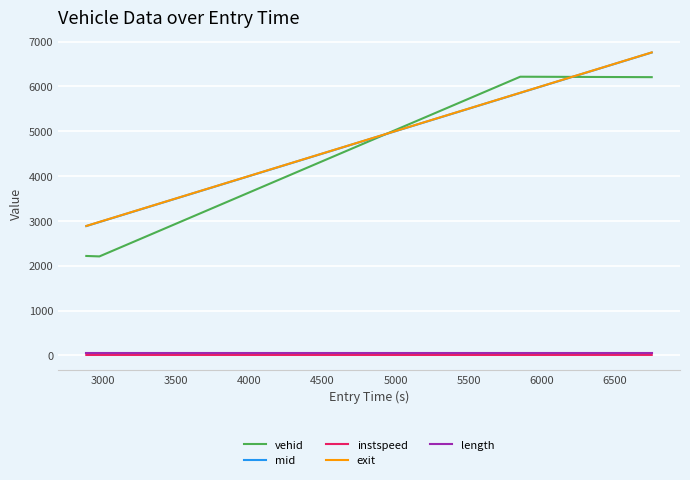

What is the maximum value shown in the chart?

6757.8